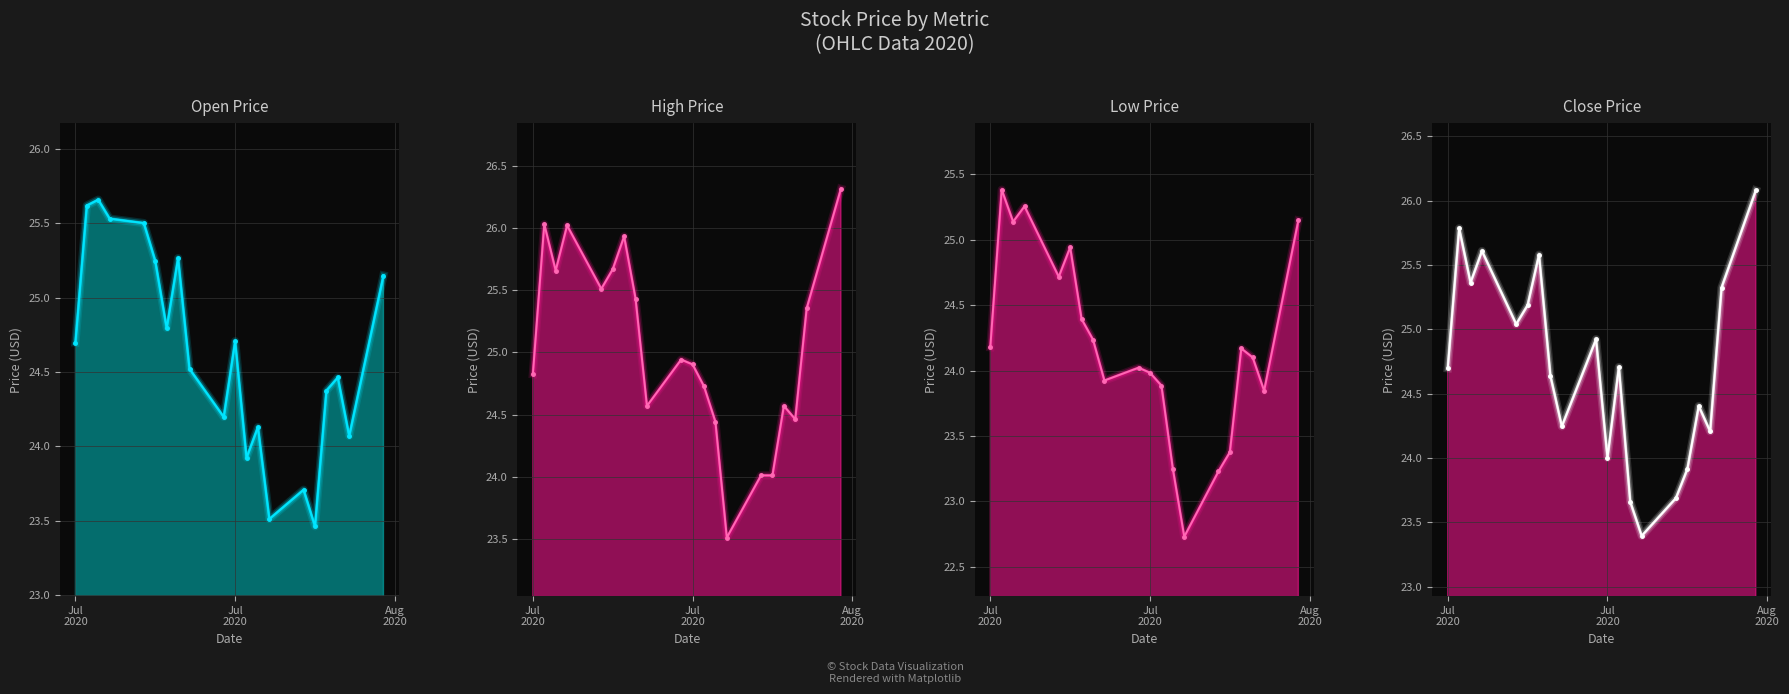

What are all the series names shown in the legend?

Open, High, Low, Close